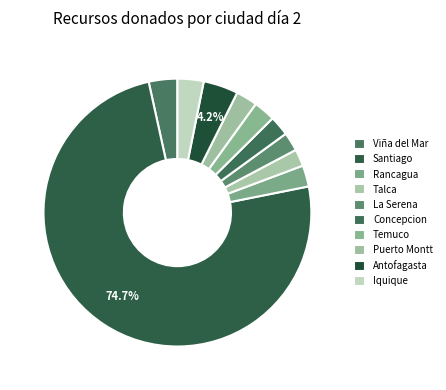

Count the number of slices in the pie.

10